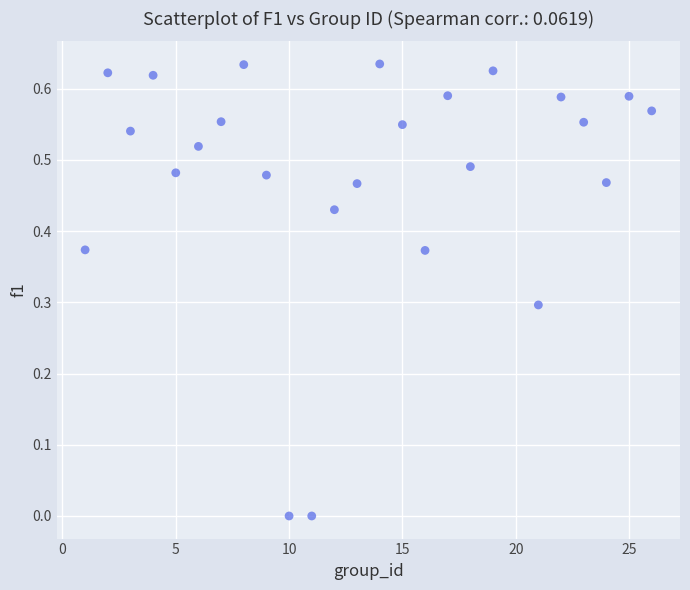

What is the range of X values (max minus min)?

25.0